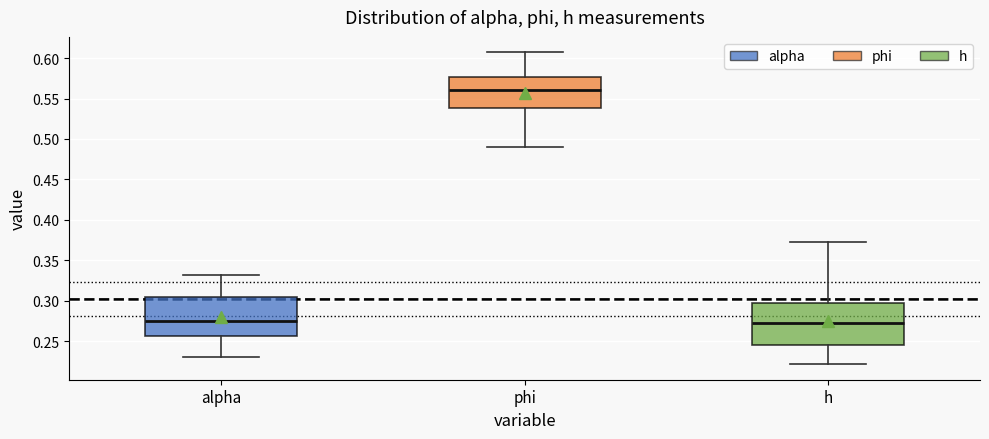

Reading left to right, read every box against the y-axis: the position of its median line, the range the box covers, and the ends of its whiskers. The values are not printed on the chart, so give them approximately, as read against the axis.

alpha: median 0.275, box 0.255 to 0.305, whiskers 0.230 to 0.330
phi: median 0.560, box 0.540 to 0.575, whiskers 0.490 to 0.605
h: median 0.275, box 0.245 to 0.295, whiskers 0.220 to 0.375